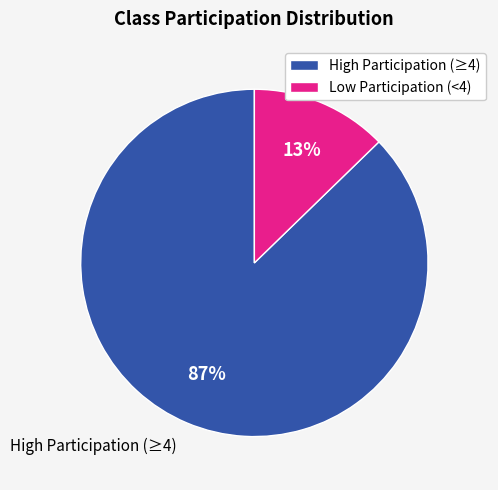

To the nearest percent, what is the combined percentage of High Participation (≥4) and Low Participation (<4)?

100%